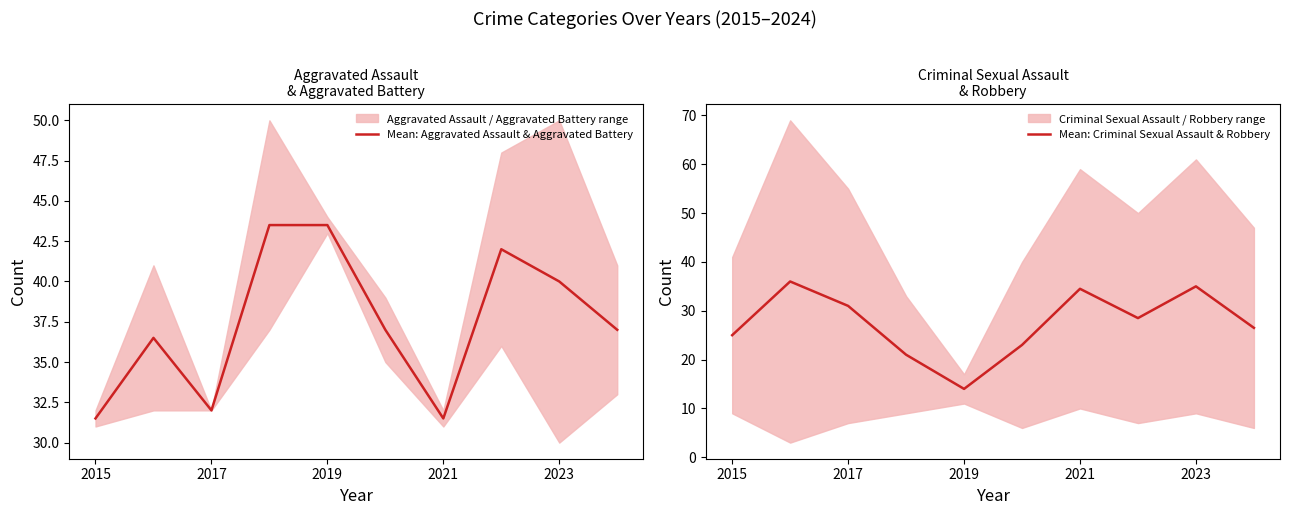

List the series in order of their peak value, highest first.

Mean: Aggravated Assault & Aggravated Battery, Mean: Criminal Sexual Assault & Robbery